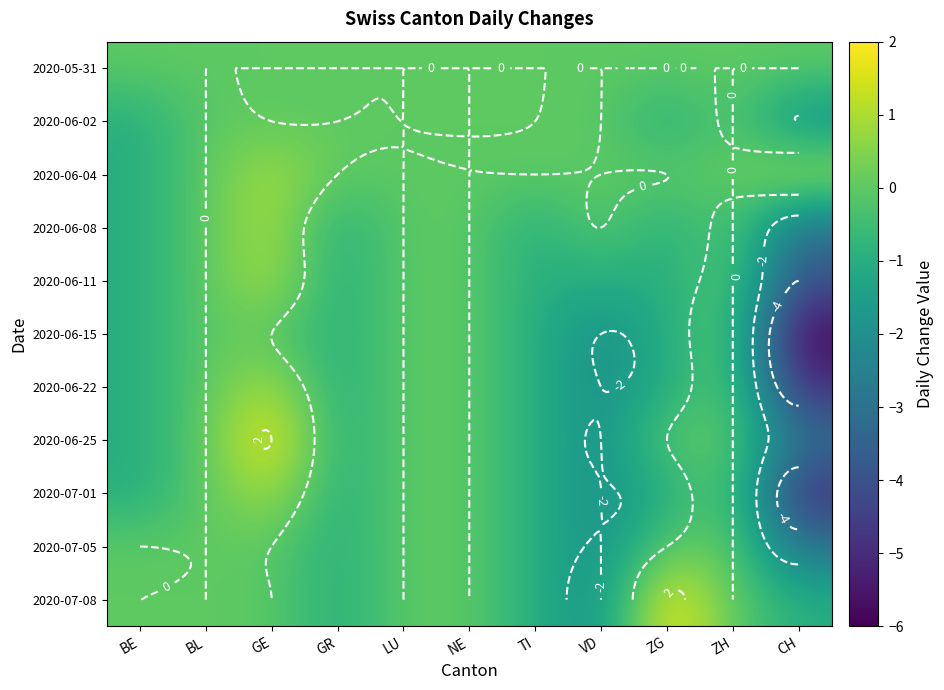

How many data points in 2020-07-05 are less than 0?

4